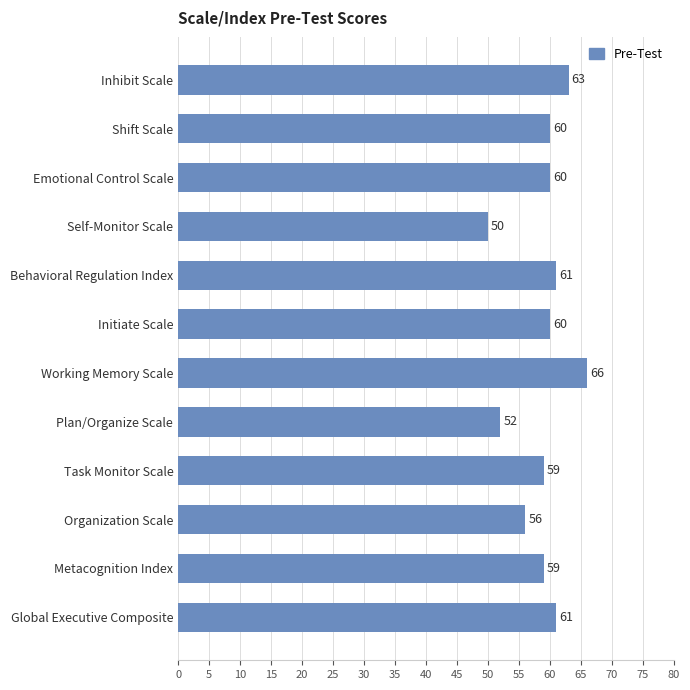

Reading bottom to top, transcribe all the data shown in this chart.

Global Executive Composite=61	Metacognition Index=59	Organization Scale=56	Task Monitor Scale=59	Plan/Organize Scale=52	Working Memory Scale=66	Initiate Scale=60	Behavioral Regulation Index=61	Self-Monitor Scale=50	Emotional Control Scale=60	Shift Scale=60	Inhibit Scale=63